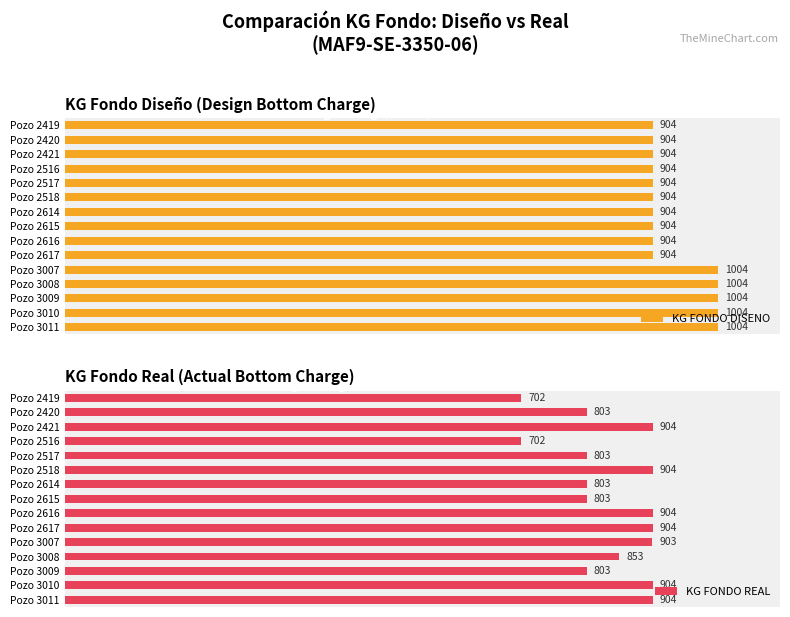

Which series has the widest spread of values?

KG FONDO REAL